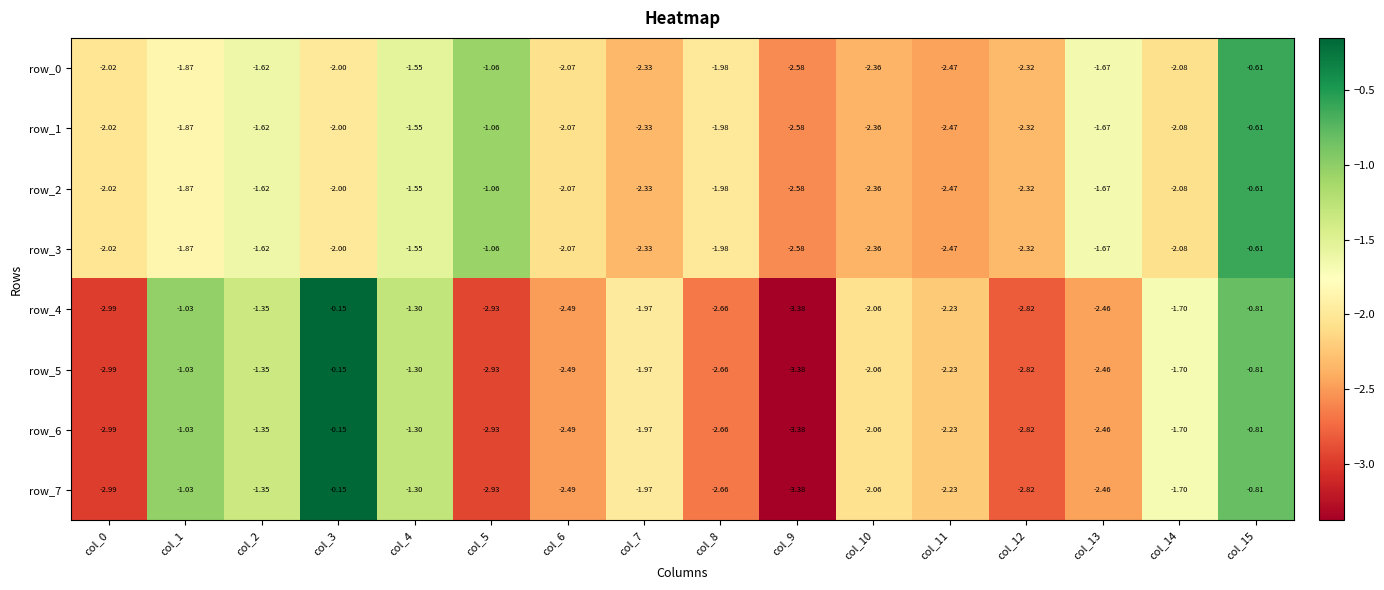

Is the value of row_2 at col_7 greater than the value of row_0 at col_0?

No